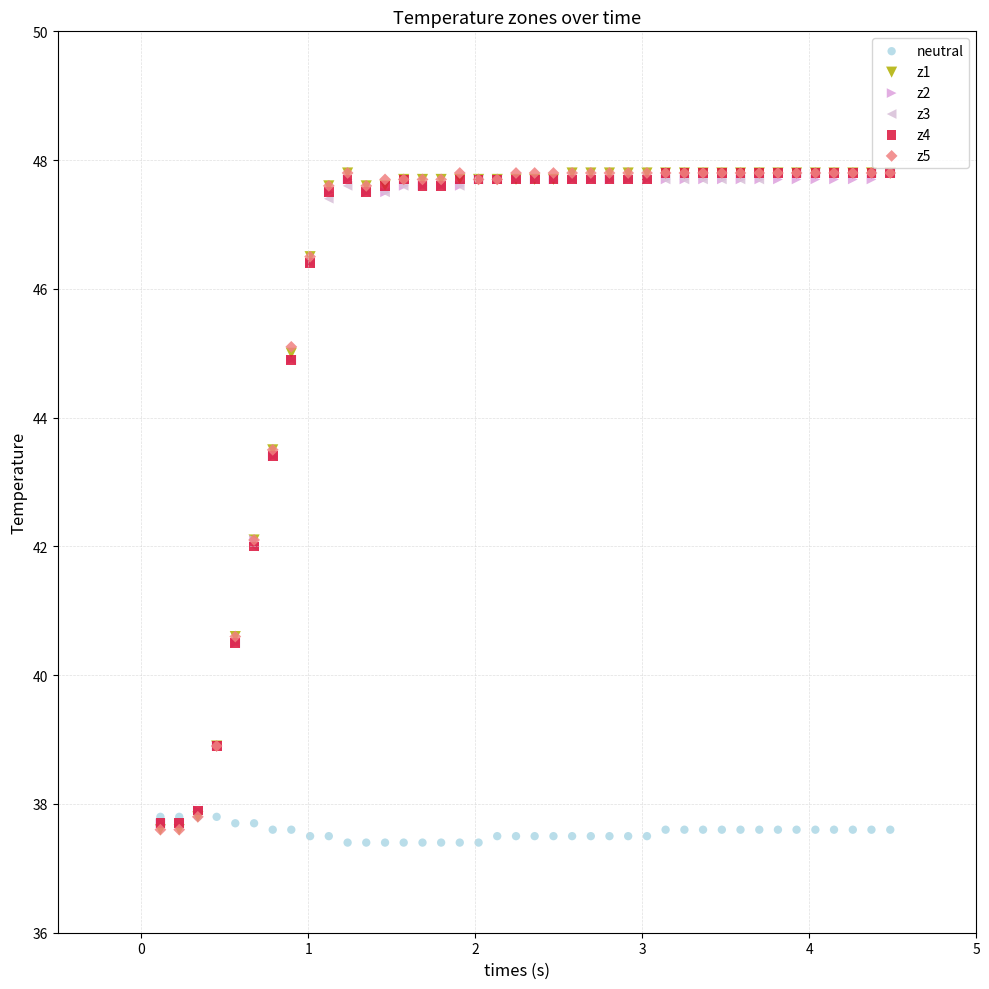

Which series reaches the minimum Y coordinate?

neutral